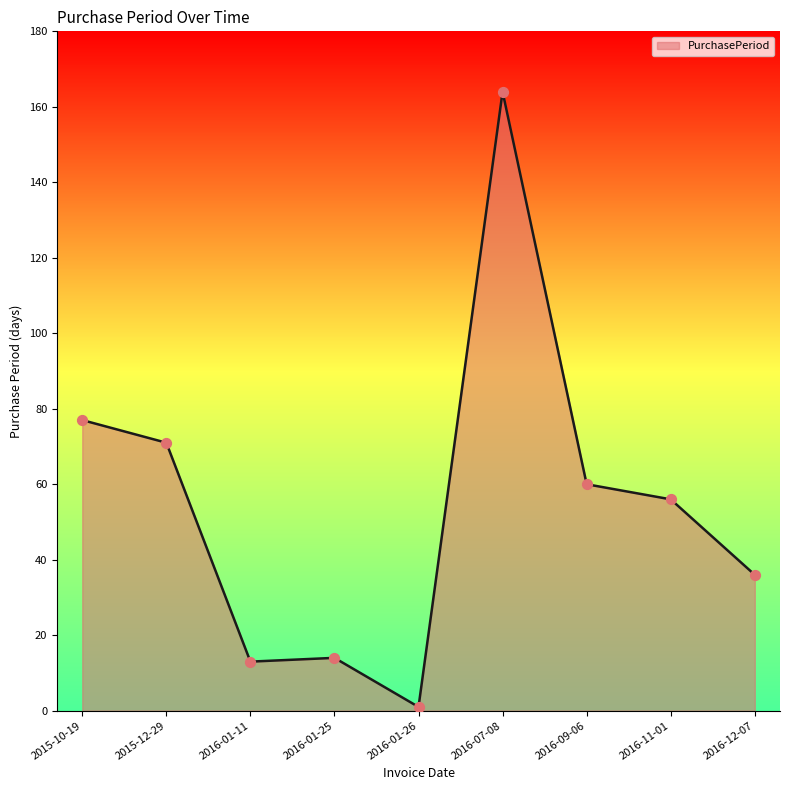

What is the change in value from 2016-01-25 to 2016-07-08?

+150